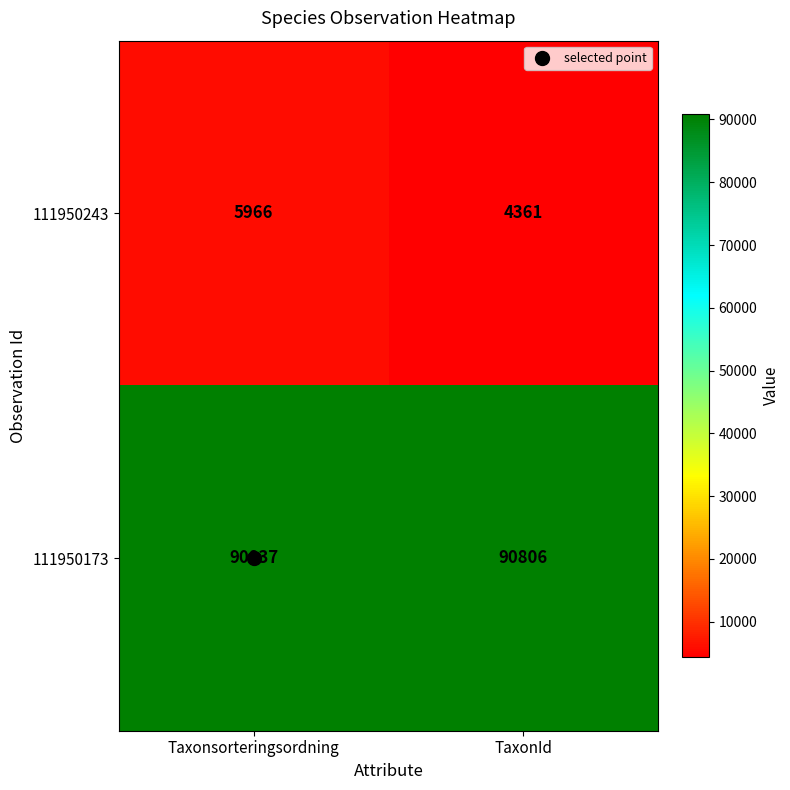

What is the average value of the 111950243 series?

5164